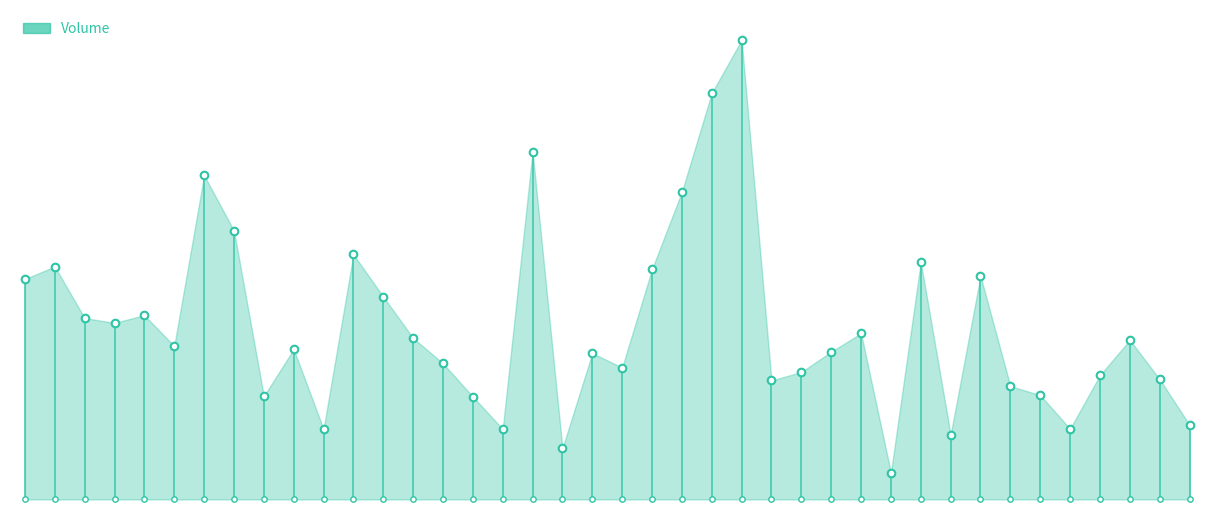

What is the change in value from 28 to 34?

-277455